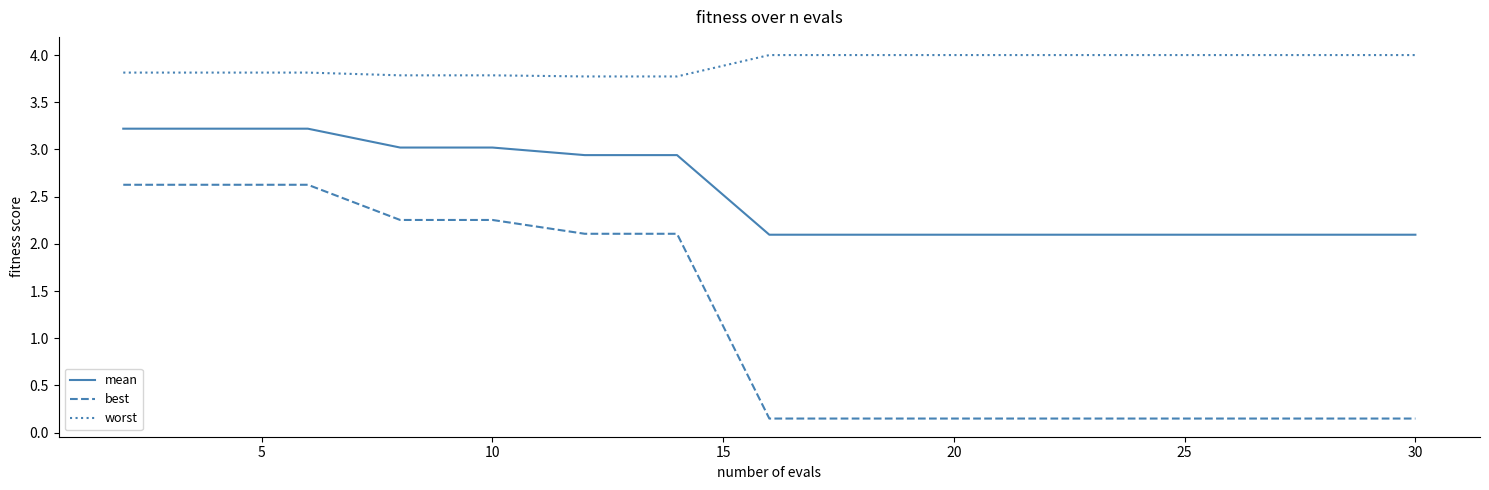

True or false: best and worst cross at least once.

False